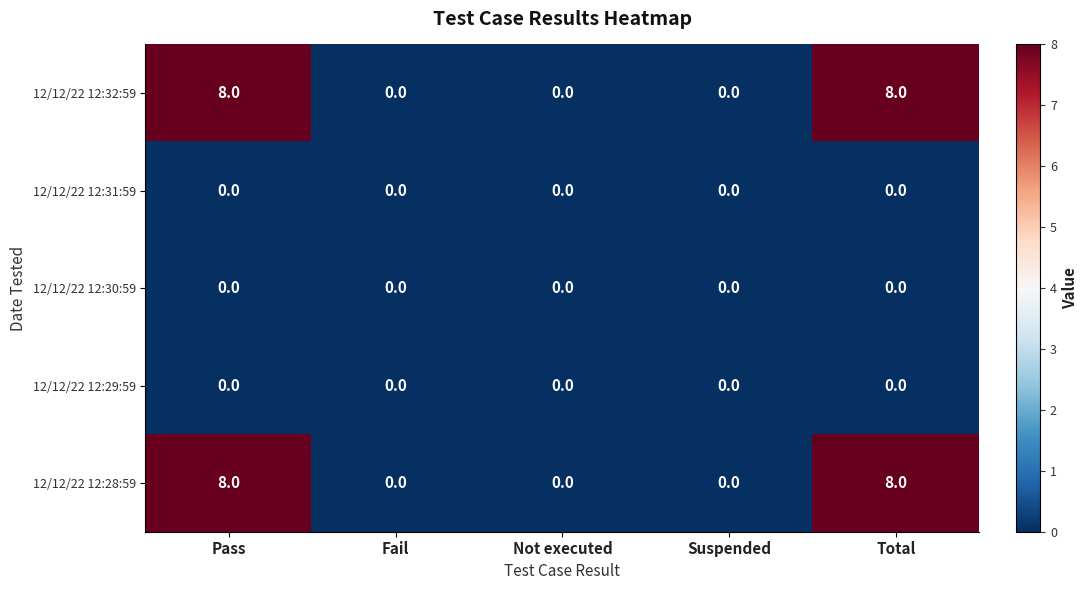

What is the total value across all series at Pass?

16